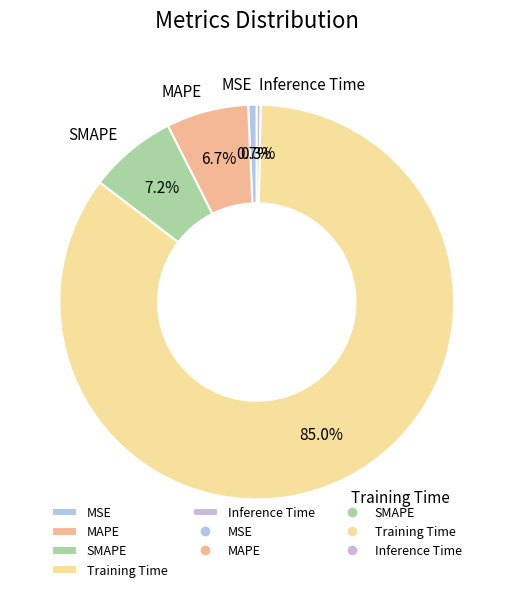

Between Training Time and MAPE, which is larger?

Training Time